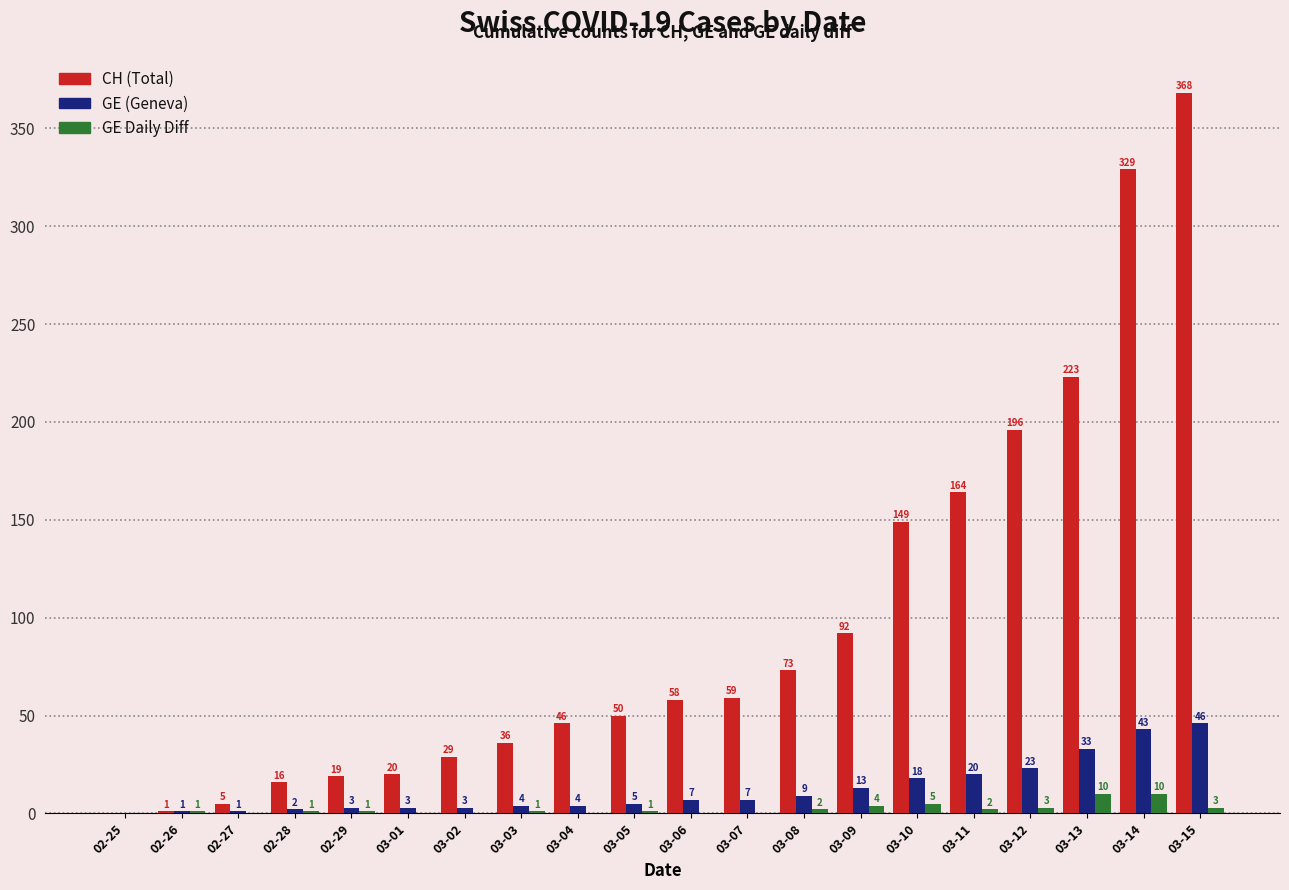

At which category does the chart reach its peak across all series?

03-15